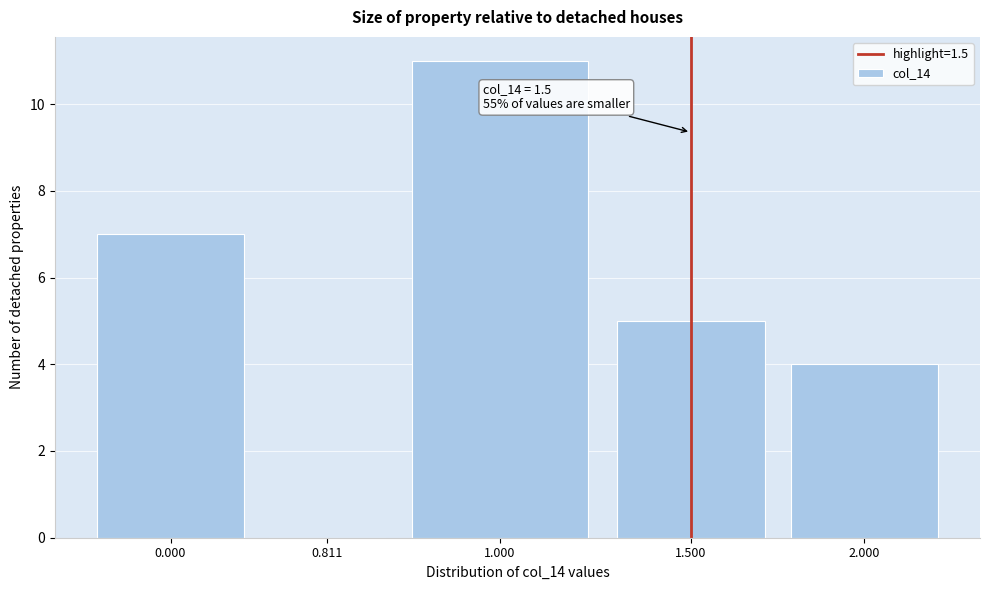

Reading right to left, list all the values displayed in this chart.

2.000=4	1.500=5	1.000=11	0.811=0	0.000=7